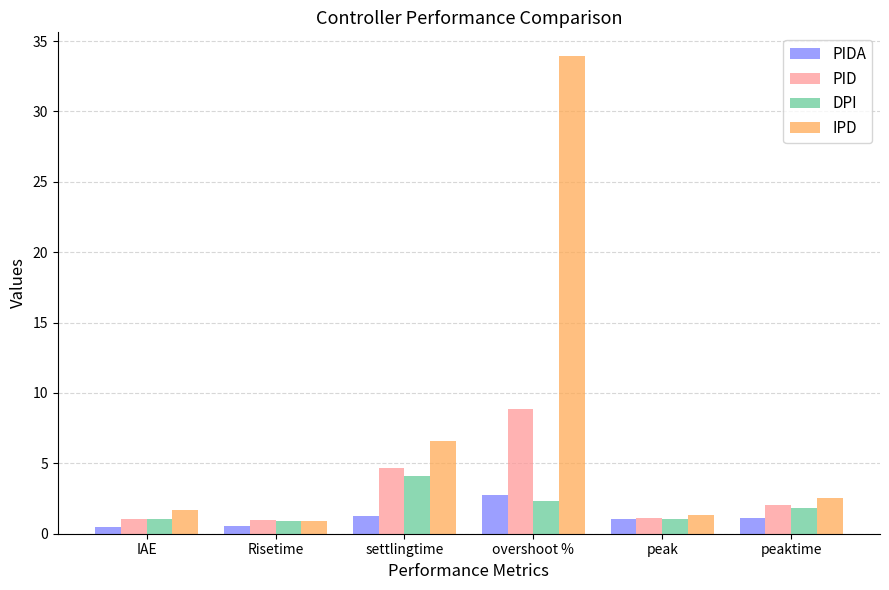

Which series has the widest spread of values?

IPD